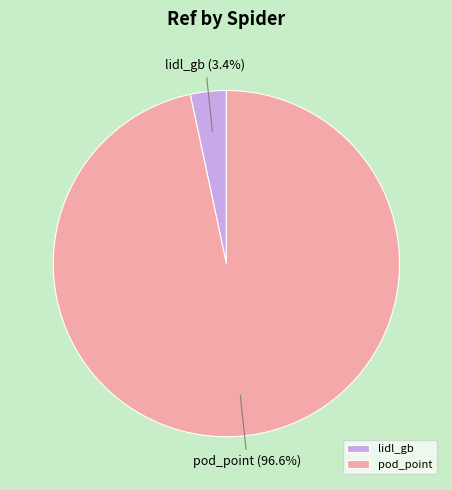

Does pod_point represent more than half of the total?

Yes